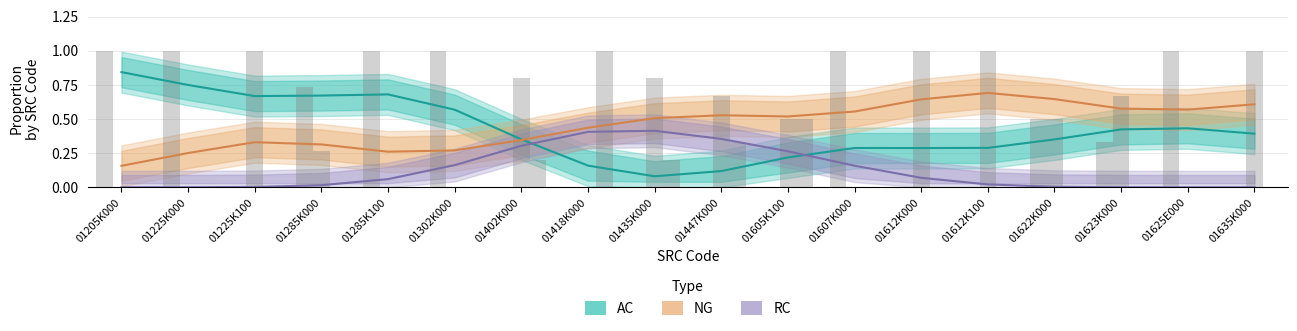

True or false: AC has a value of 1.1 at 01285K000.

False